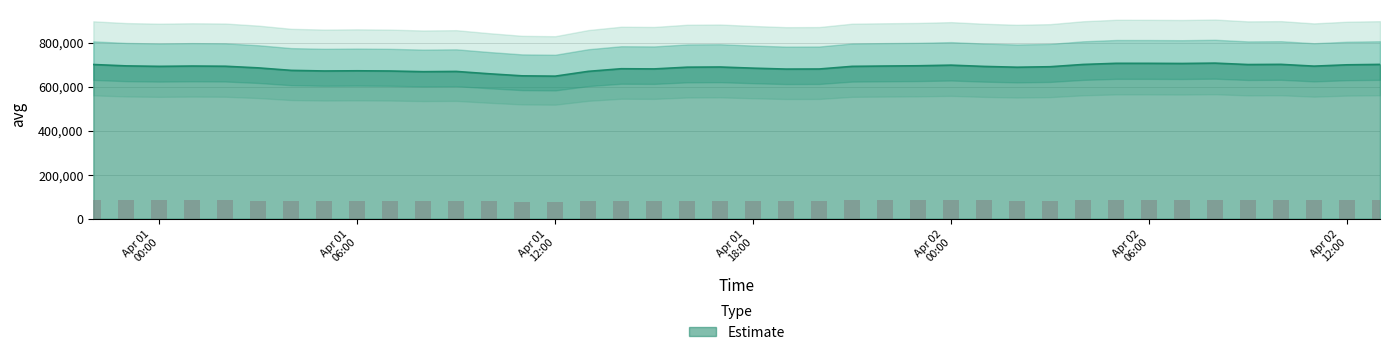

Which has a higher value, 2018-04-01 18:59:54 or 2018-04-02 11:59:59?

2018-04-02 11:59:59